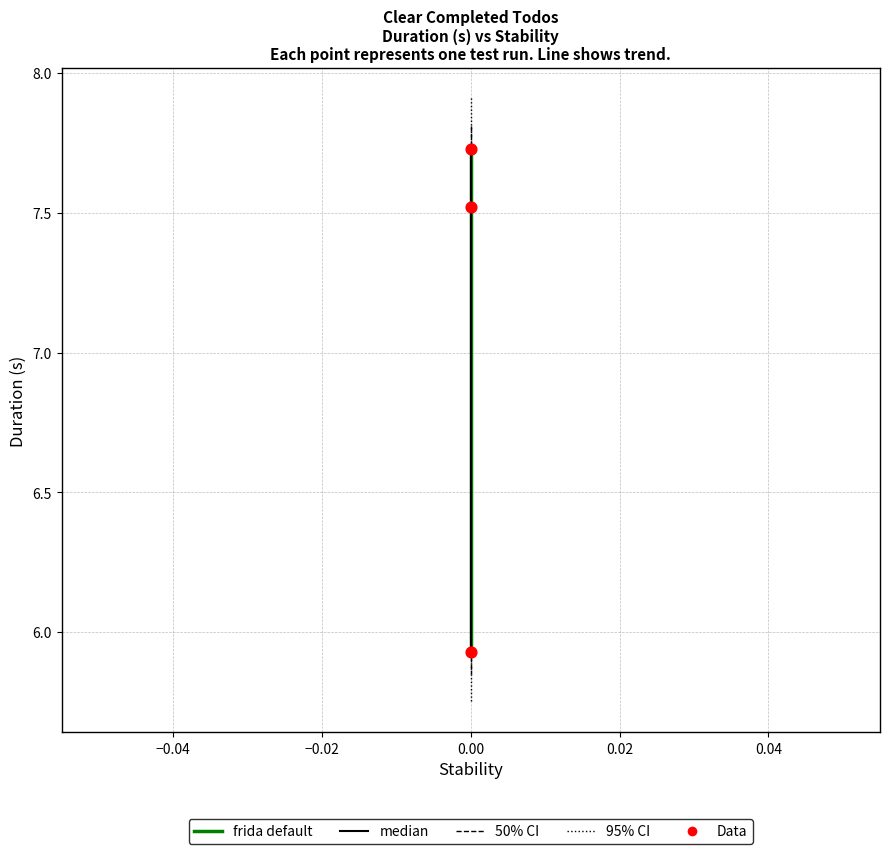

Which series contains the highest Y value?

frida default